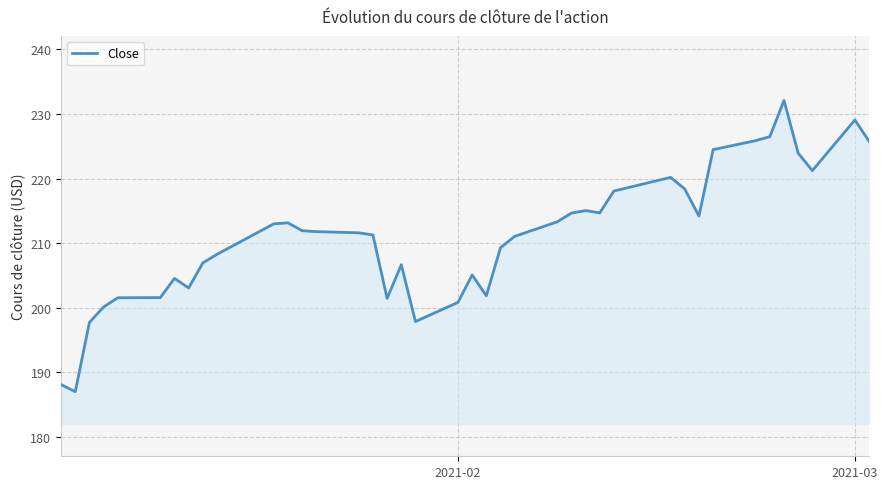

What is the smallest value displayed?

187.0